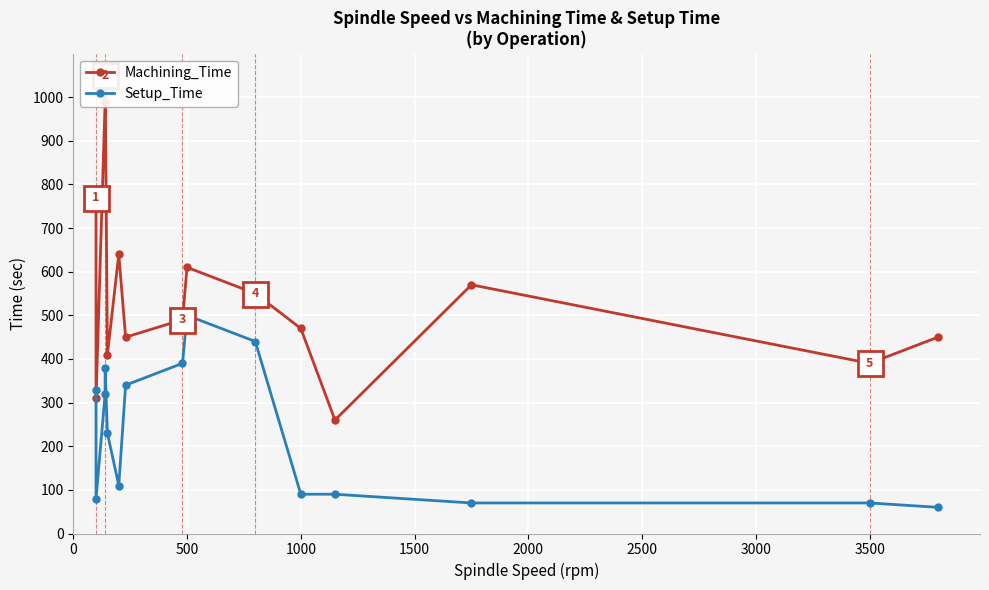

What is the maximum value for Setup_Time?

500